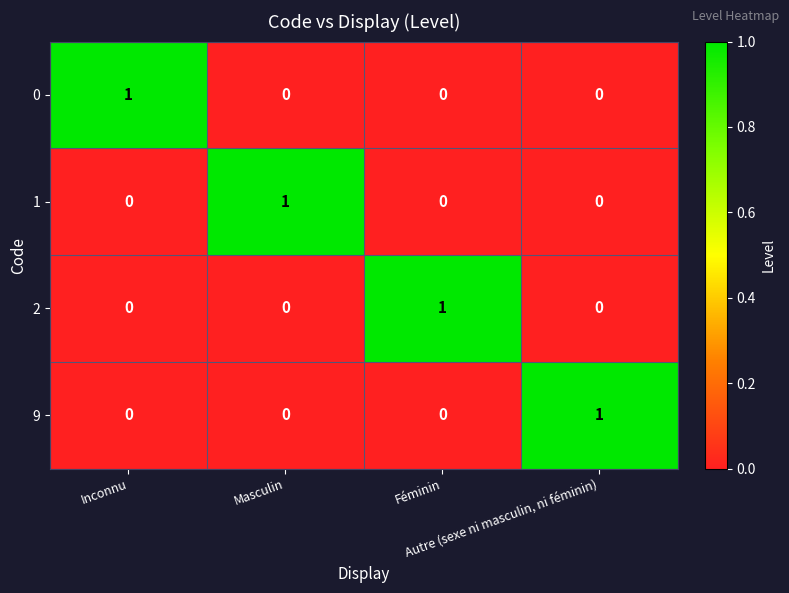

At how many categories does at least one series exceed 0?

4